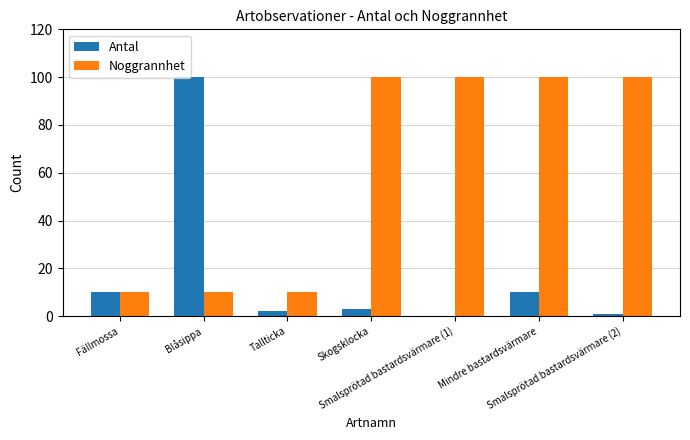

Between Tallticka and Smalsprötad bastardsvärmare (1), which series saw the biggest shift?

Noggrannhet